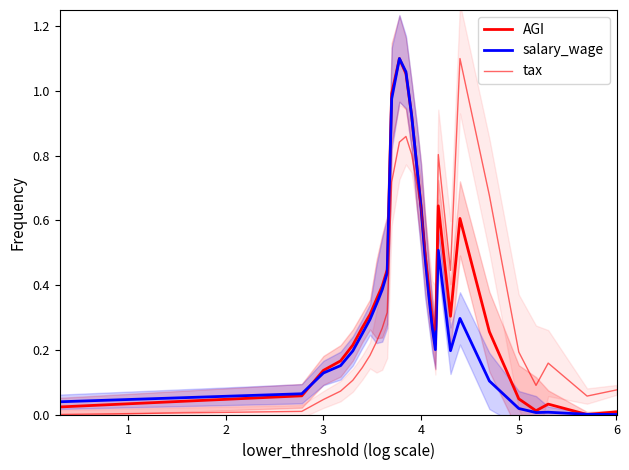

Does the chart display data point markers on the line(s)?

No